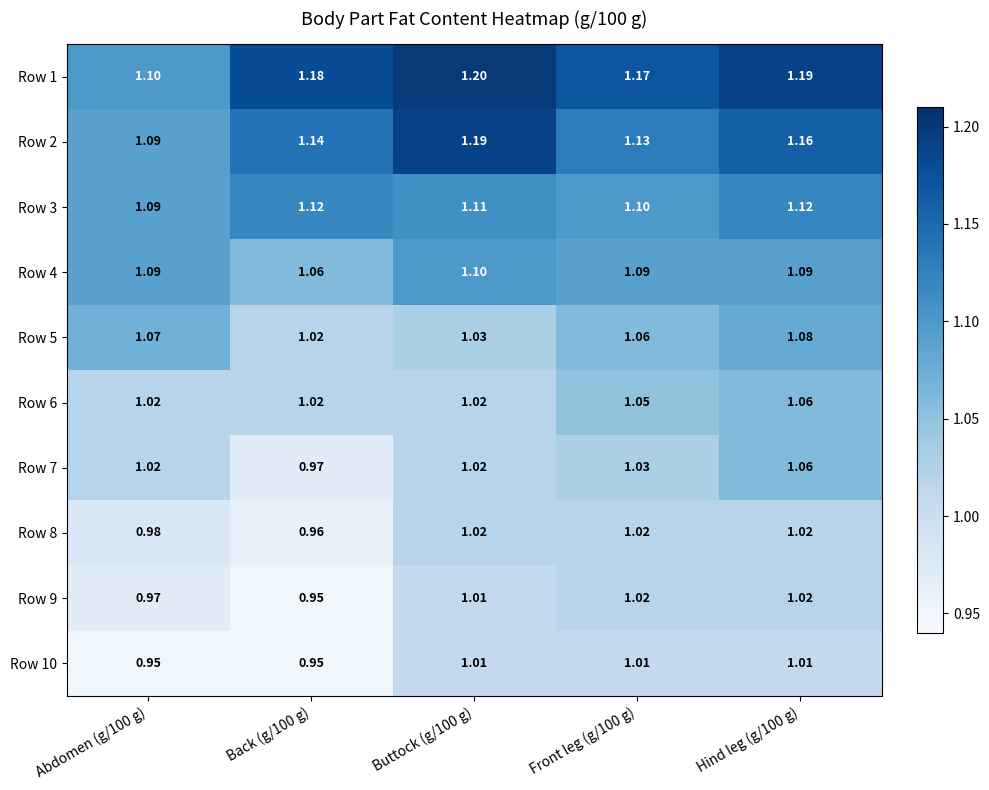

How many distinct data groups are displayed?

10